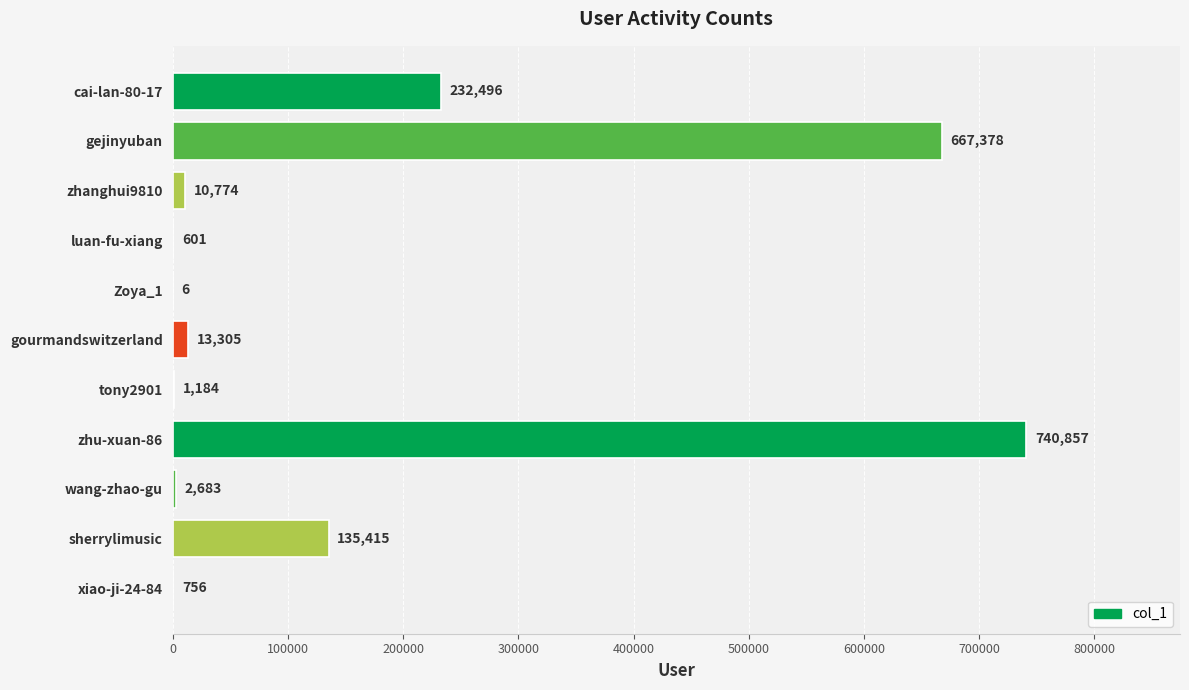

What is the approximate value at cai-lan-80-17?

232496